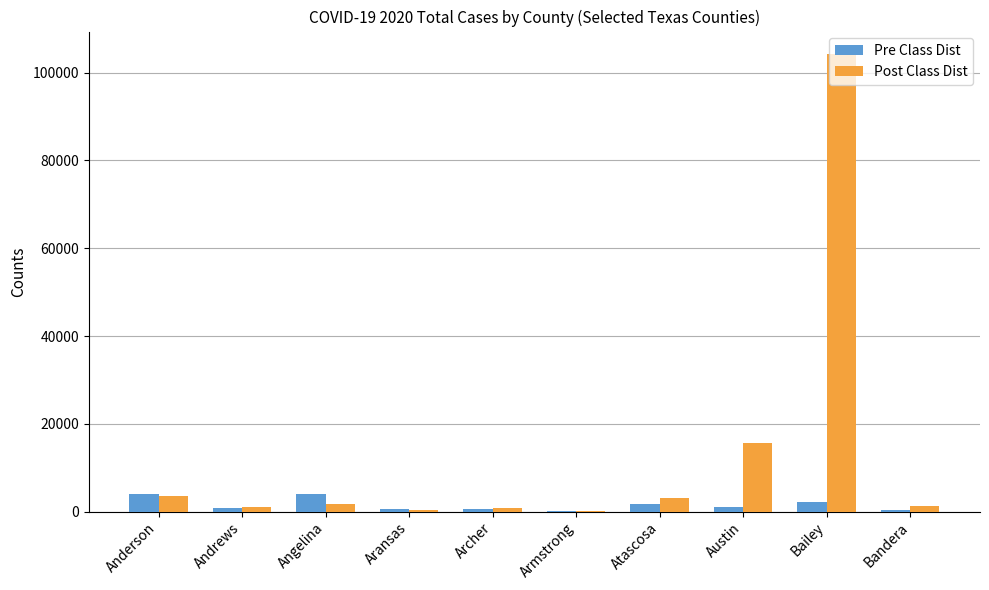

At which category is the sum across all series the highest?

Bailey